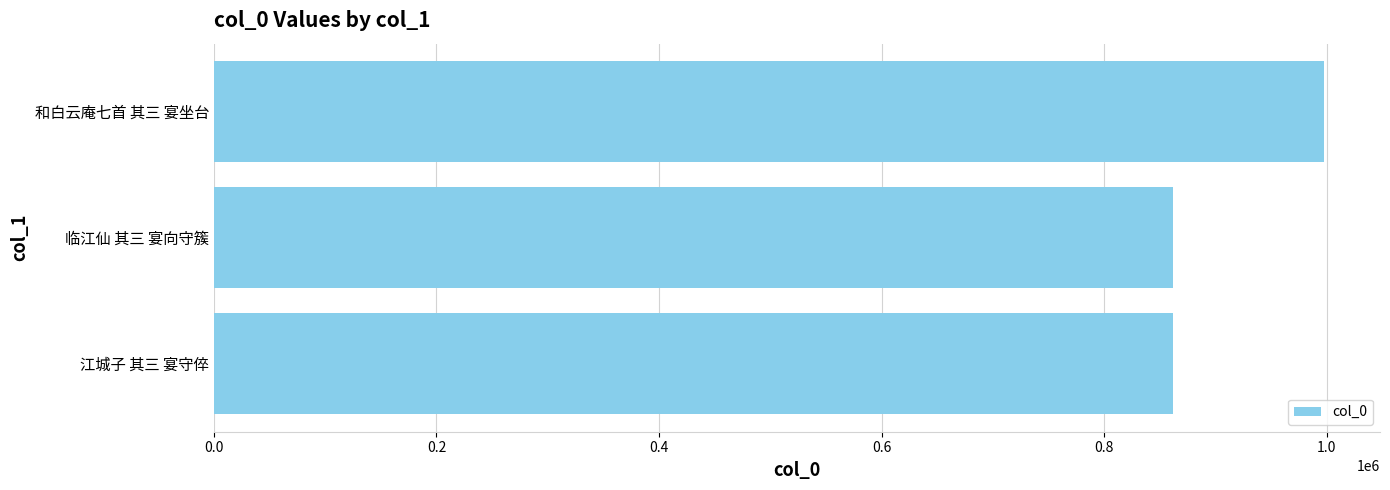

The value at 和白云庵七首 其三 宴坐台 is 997938. True or false?

True